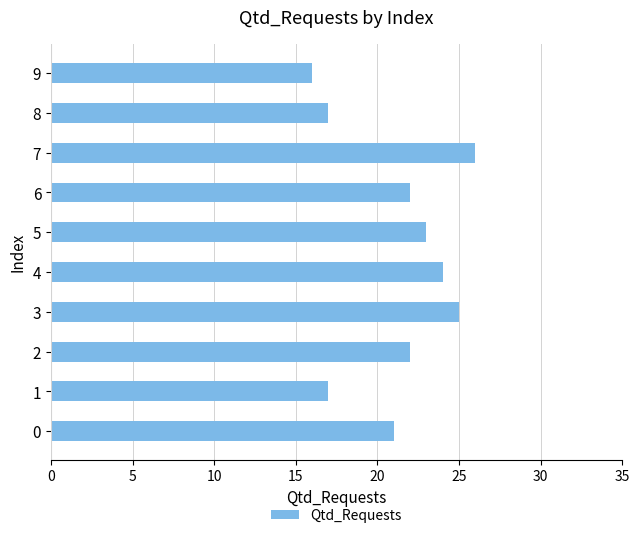

What is the difference between the maximum and second lowest values?

9